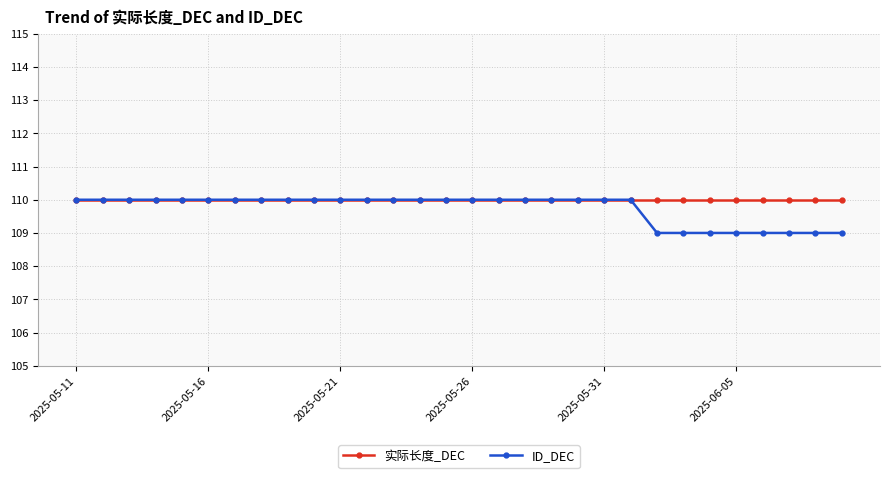

What is the maximum value for 实际长度_DEC?

110